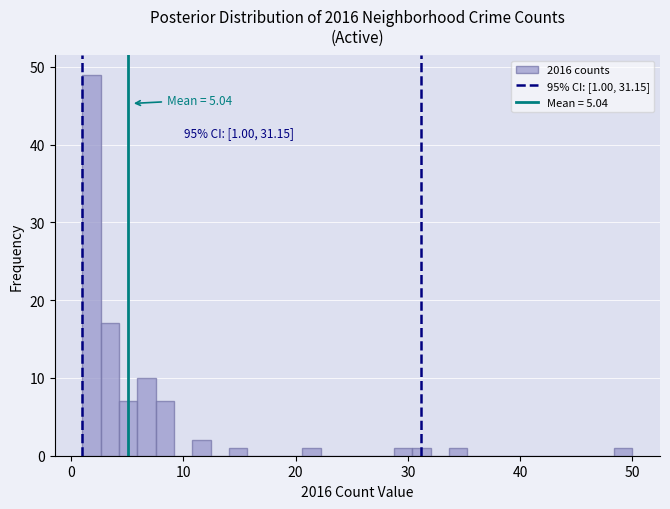

Around what value on the x-axis is the tallest bar? Give the approximate position of its centre, as read against the axis.

2